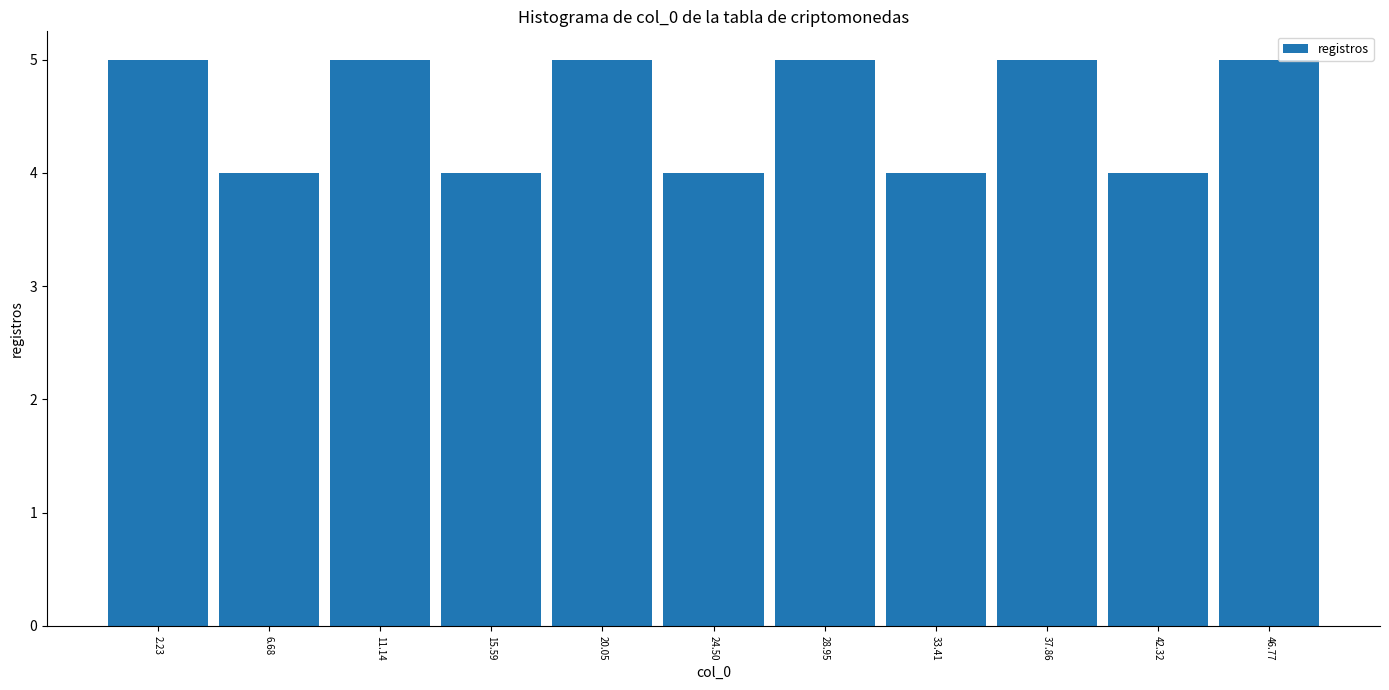

Reading left to right, transcribe this chart: for each bar, give the range it covers on the x-axis and its height. Neither the bar edges nor the heights are printed on the chart, so give them approximately, as read against the axes.

0.0 to 4.5: 5
4.5 to 9.0: 4
9.0 to 13.5: 5
13.5 to 18.0: 4
18.0 to 22.5: 5
22.5 to 26.5: 4
26.5 to 31.0: 5
31.0 to 35.5: 4
35.5 to 40.0: 5
40.0 to 44.5: 4
44.5 to 49.0: 5